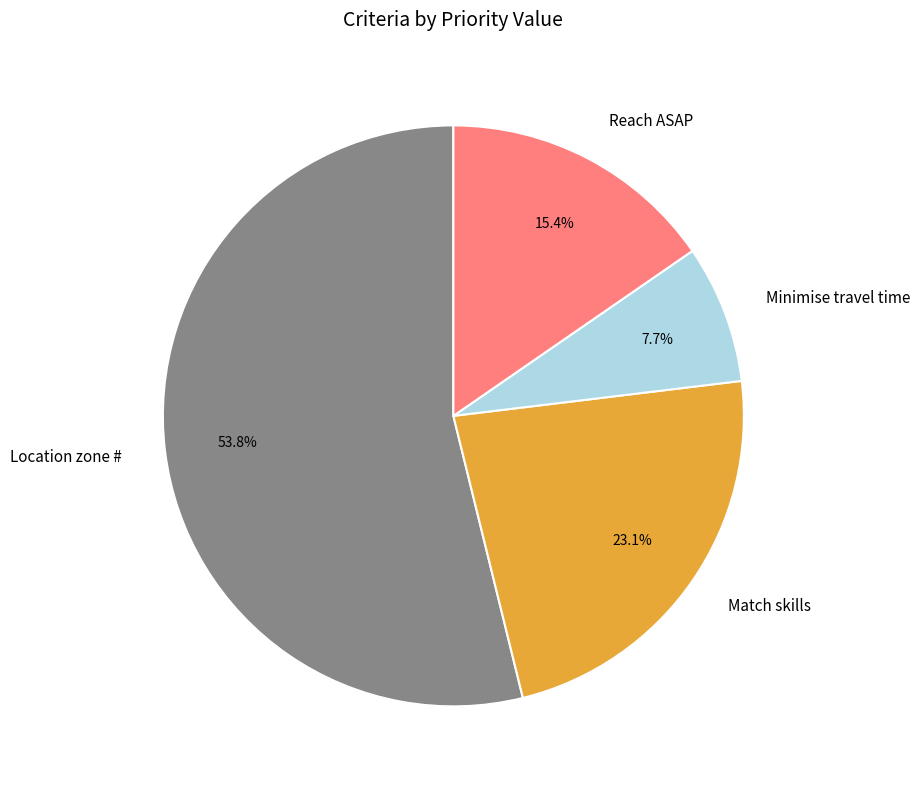

Which has a higher value, Minimise travel time or Match skills?

Match skills